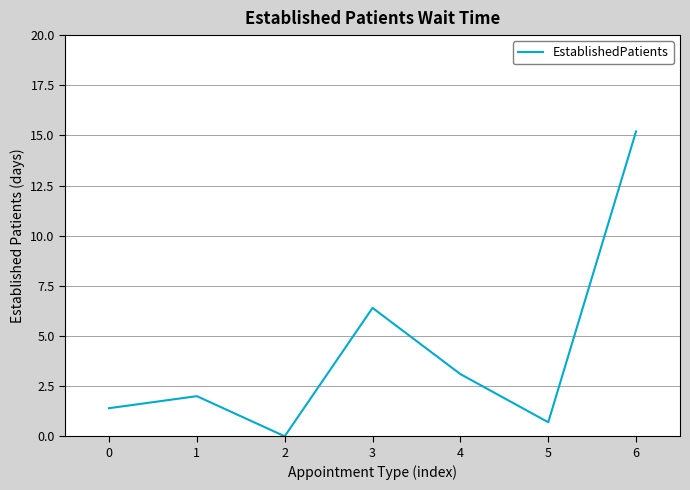

What is the greatest value displayed?

15.2